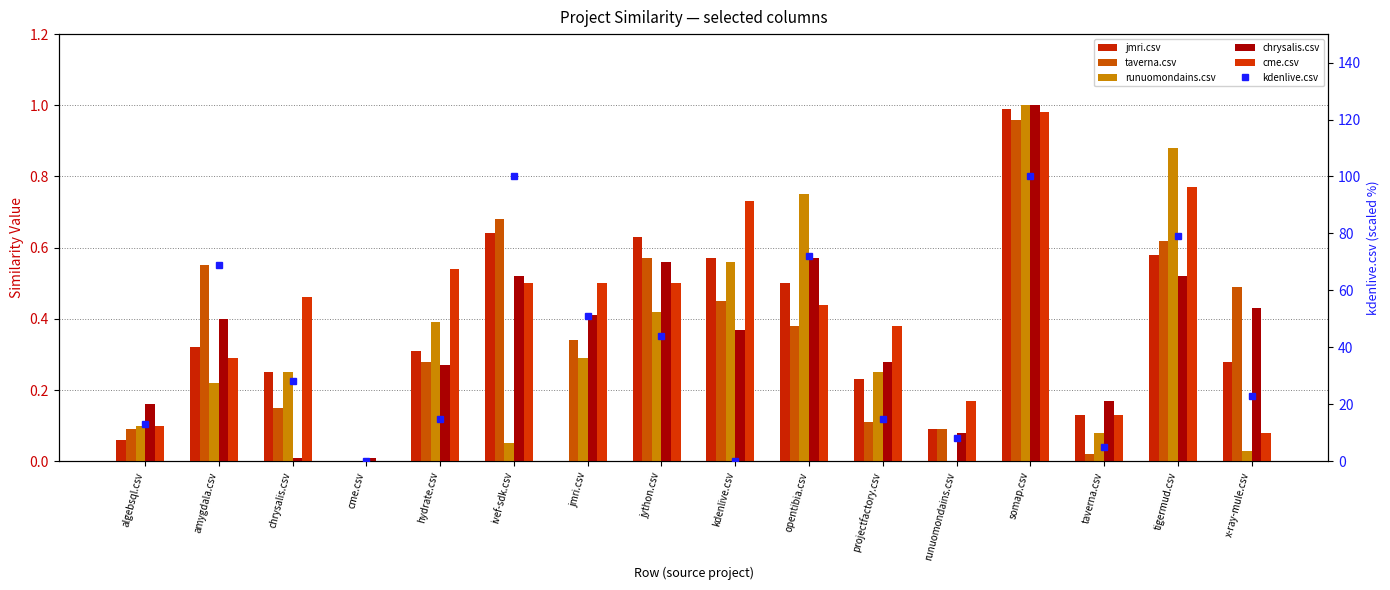

What is the difference between the second highest and minimum values in the kdenlive.csv series?

100.0